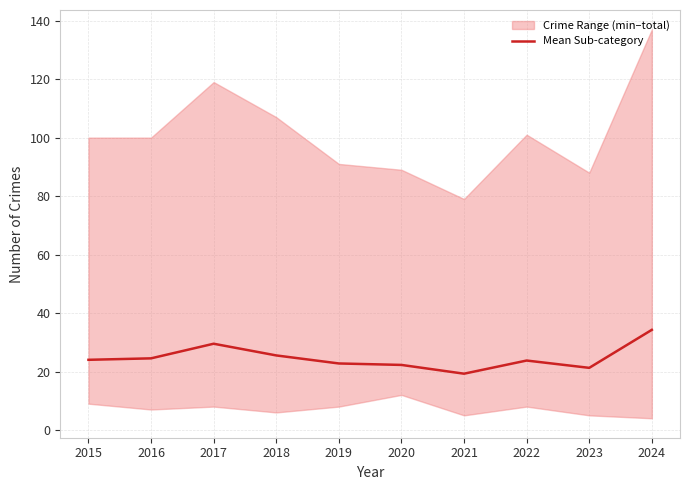

At which label does the data first exceed 24?

2016